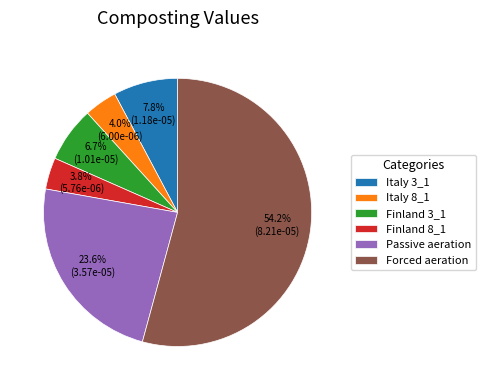

To the nearest percent, what portion does Finland 3_1 represent?

7%